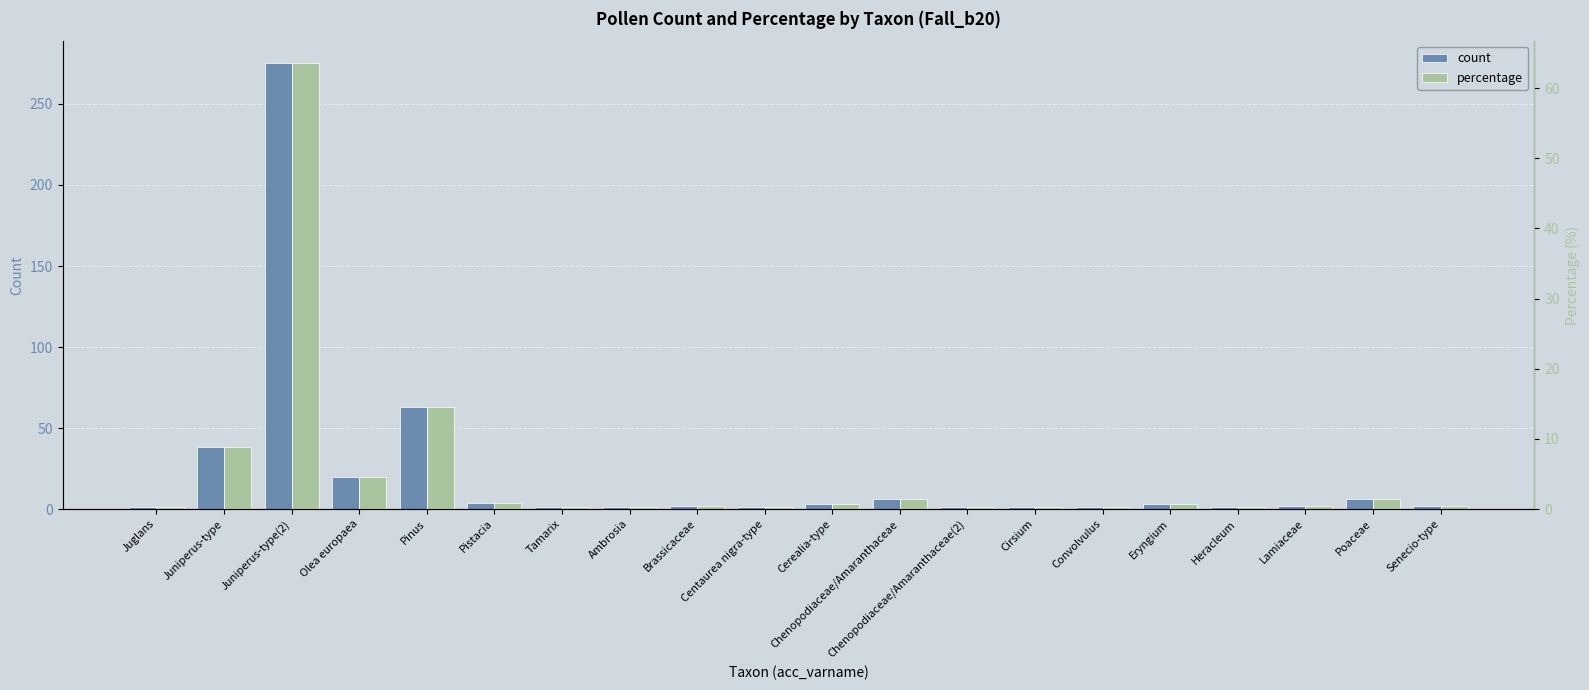

Reading left to right, transcribe all the data shown in this chart.

count: Juglans=1.0	Juniperus-type=38.0	Juniperus-type(2)=275.0	Olea europaea=20.0	Pinus=63.0	Pistacia=4.0	Tamarix=1.0	Ambrosia=1.0	Brassicaceae=2.0	Centaurea nigra-type=1.0	Cerealia-type=3.0	Chenopodiaceae/Amaranthaceae=6.0	Chenopodiaceae/Amaranthaceae(2)=1.0	Cirsium=1.0	Convolvulus=1.0	Eryngium=3.0	Heracleum=1.0	Lamiaceae=2.0	Poaceae=6.0	Senecio-type=2.0
percentage: Juglans=0.2	Juniperus-type=8.8	Juniperus-type(2)=63.5	Olea europaea=4.6	Pinus=14.6	Pistacia=0.9	Tamarix=0.2	Ambrosia=0.2	Brassicaceae=0.5	Centaurea nigra-type=0.2	Cerealia-type=0.7	Chenopodiaceae/Amaranthaceae=1.4	Chenopodiaceae/Amaranthaceae(2)=0.2	Cirsium=0.2	Convolvulus=0.2	Eryngium=0.7	Heracleum=0.2	Lamiaceae=0.5	Poaceae=1.4	Senecio-type=0.5